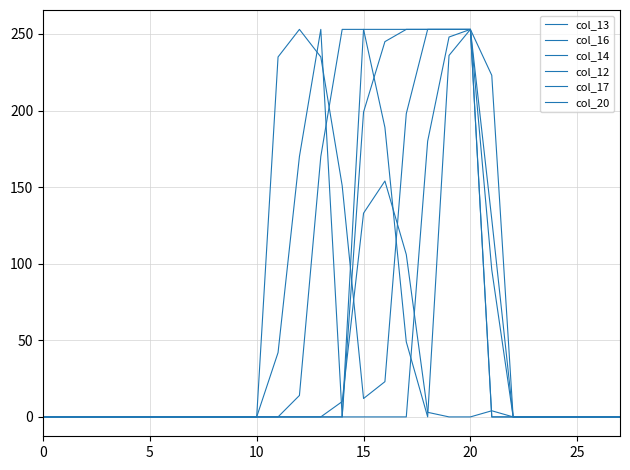

Reading left to right, transcribe all the data shown in this chart.

col_13: 0	0	0	0	0	0	0	0	0	0	0	42	170	253	0	0	0	0	180	248	253	0	0	0	0	0	0	0
col_16: 0	0	0	0	0	0	0	0	0	0	0	0	0	0	0	199	245	253	253	253	253	0	0	0	0	0	0	0
col_14: 0	0	0	0	0	0	0	0	0	0	0	235	253	235	151	12	23	198	253	253	253	223	0	0	0	0	0	0
col_12: 0	0	0	0	0	0	0	0	0	0	0	0	14	170	253	253	189	49	0	236	253	129	0	0	0	0	0	0
col_17: 0	0	0	0	0	0	0	0	0	0	0	0	0	0	0	253	253	253	253	253	253	96	0	0	0	0	0	0
col_20: 0	0	0	0	0	0	0	0	0	0	0	0	0	0	10	133	154	106	3	0	0	4	0	0	0	0	0	0